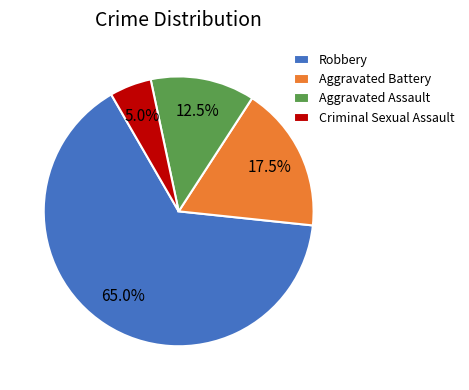

How many segments does this pie chart have?

4